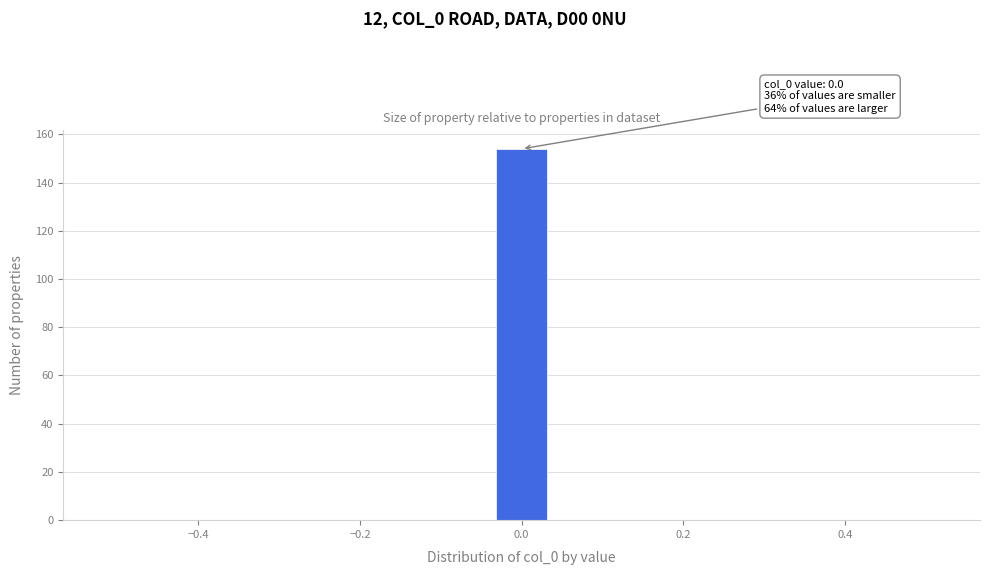

Read against the x-axis, roughly where is the centre of the tallest bar?

0.00